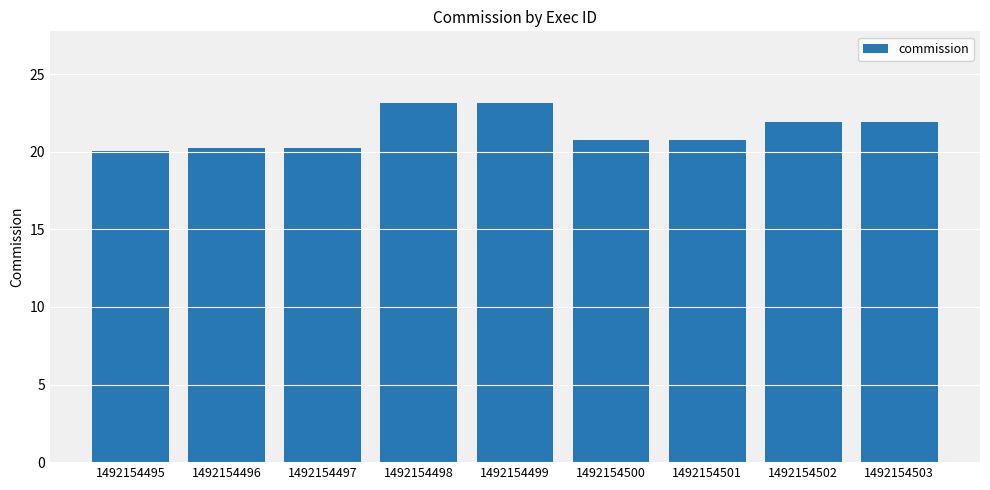

Are the bars horizontal?

No